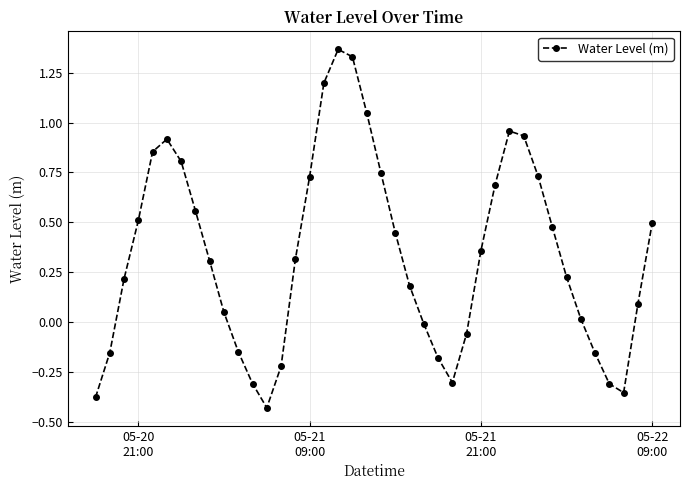

How many points are lower than both their immediate neighbors (excluding endpoints)?

3